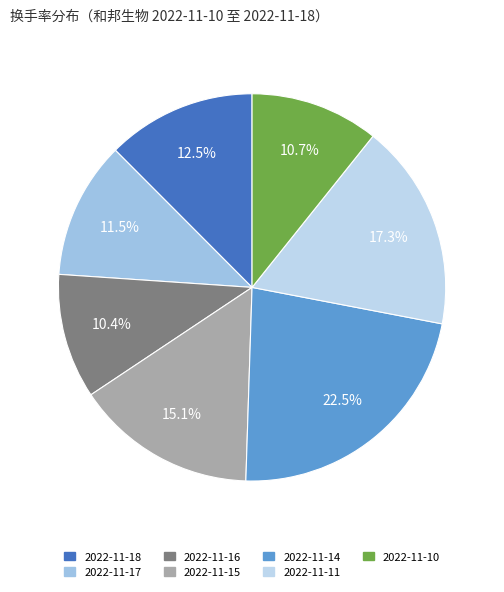

Is 2022-11-15 the majority of the pie?

No